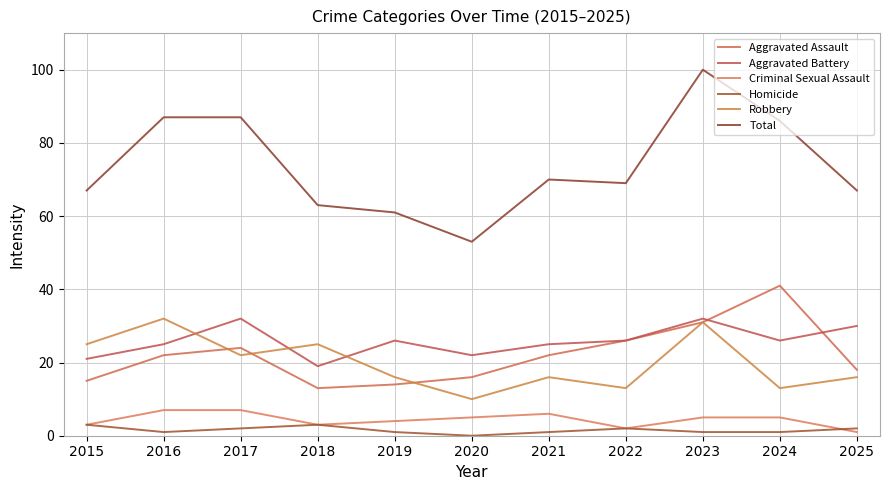

Where do Aggravated Battery and Aggravated Assault first cross each other?

2023 and 2024